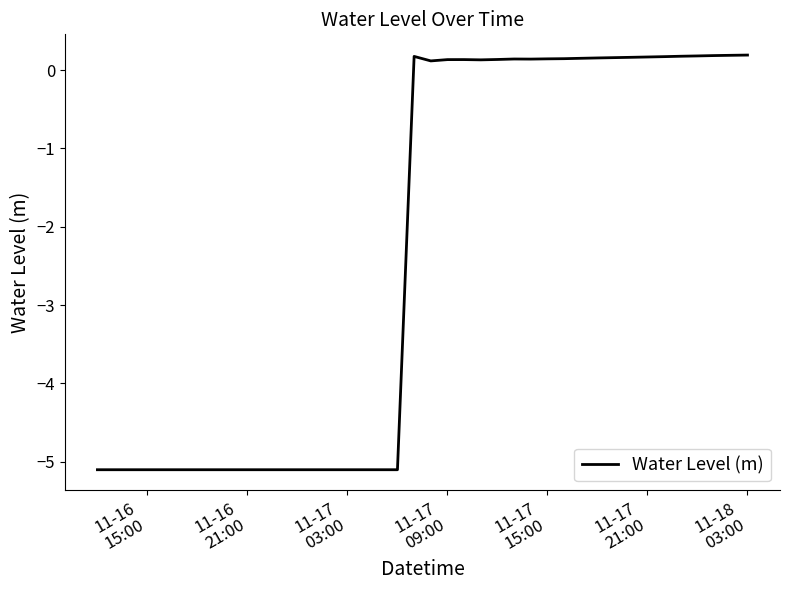

What is the smallest value displayed?

-5.1